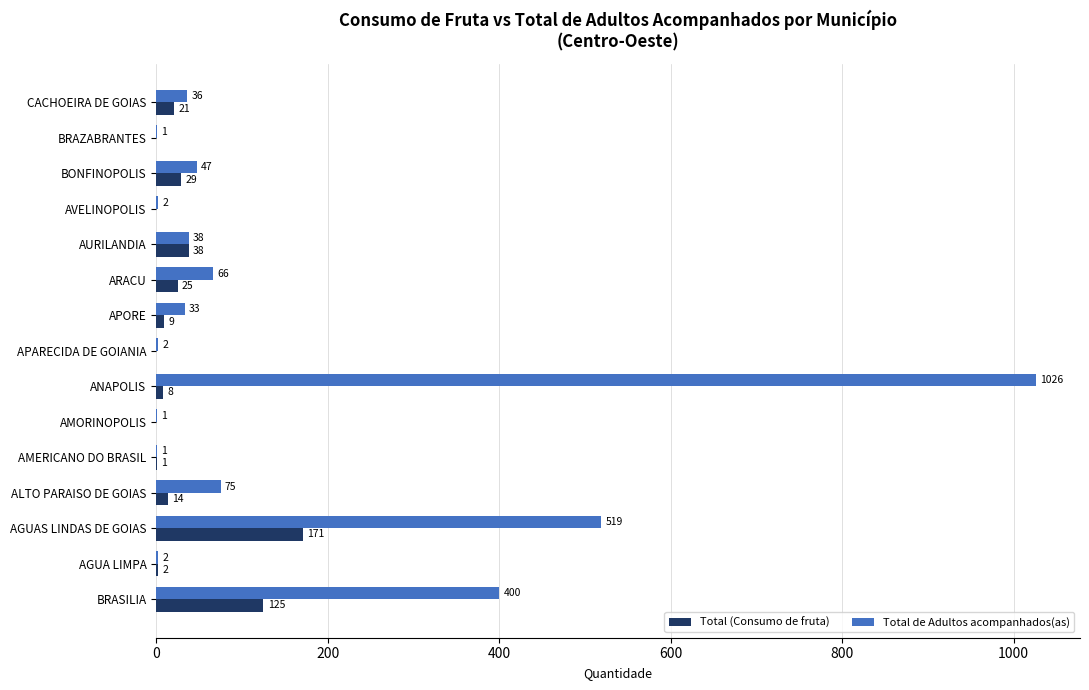

Count the number of data series in this chart.

2